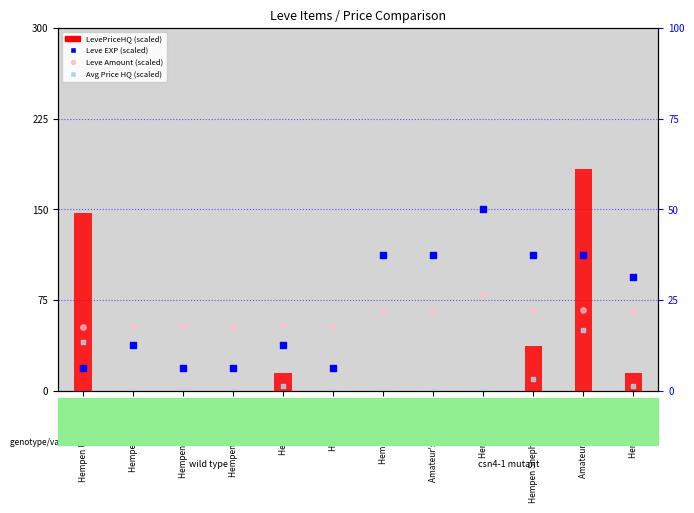

What is the total value across all series at Amateur's Dalmatica?

178.8